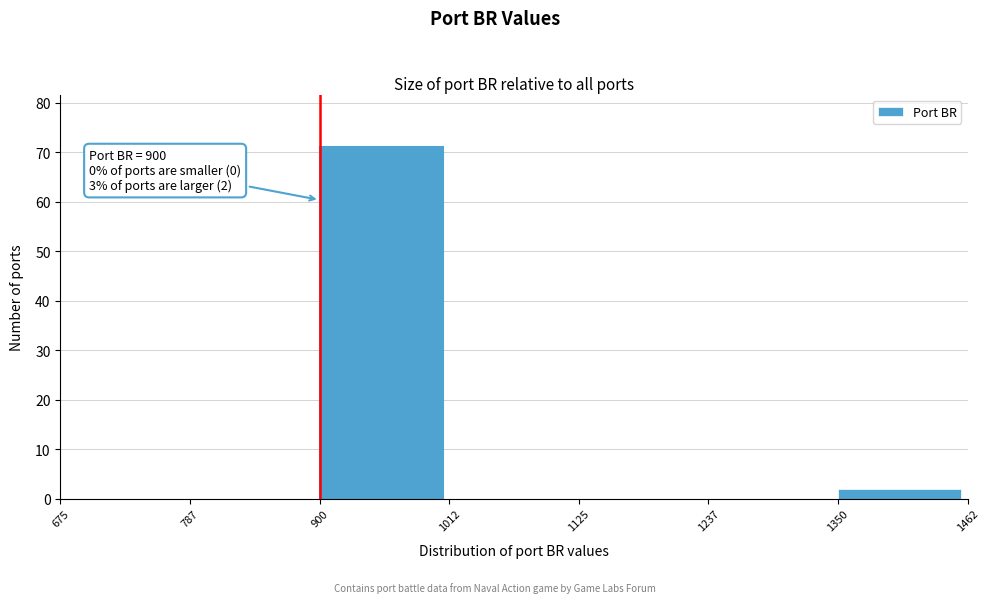

Over which range of the x-axis is the bar tallest?

900 to 1012